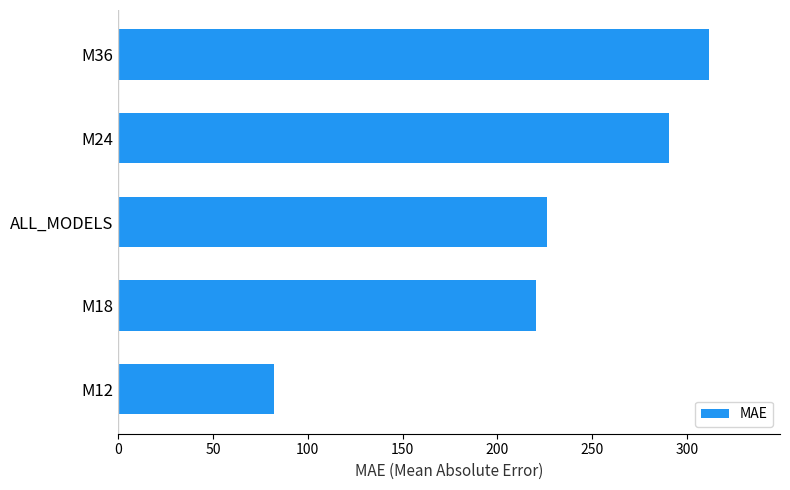

Reading top to bottom, what are all the values shown in this chart?

311.7	290.4	226.1	220.2	82.0